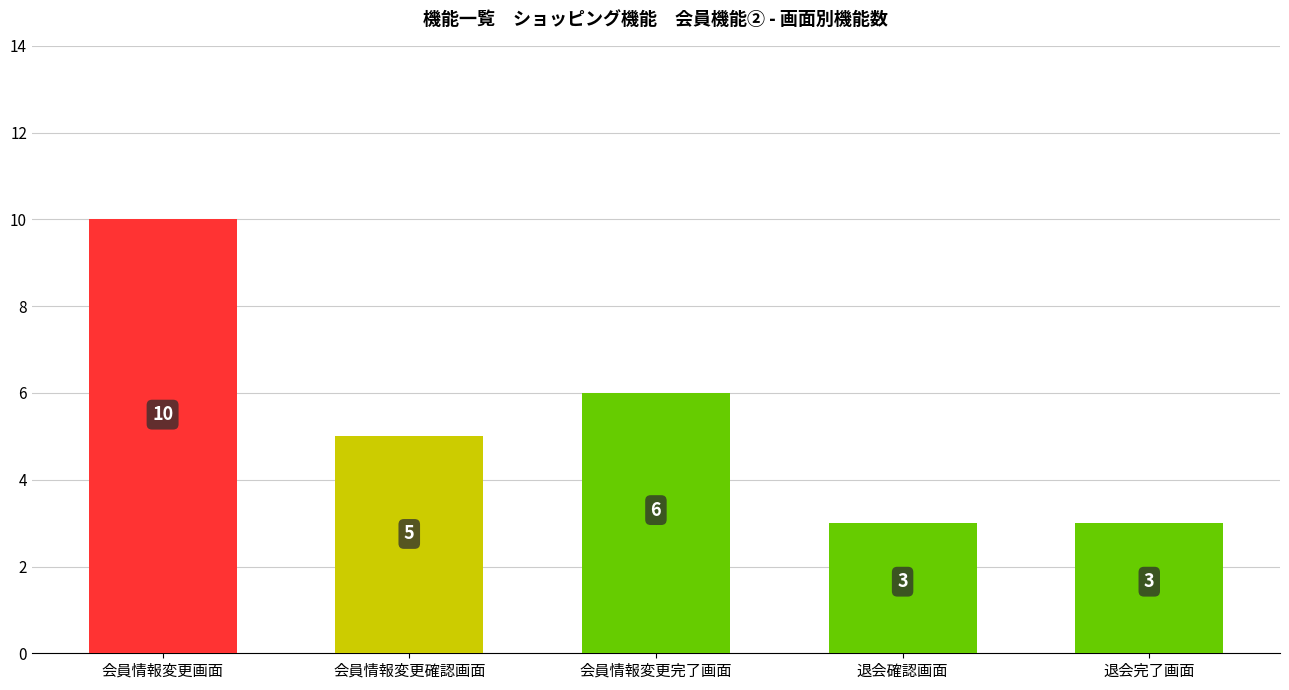

Reading right to left, what are all the values shown in this chart?

3	3	6	5	10